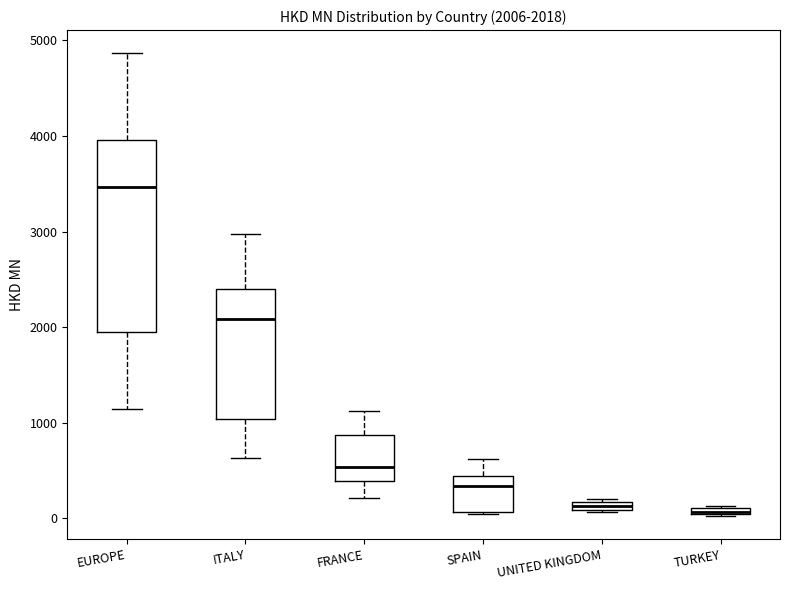

Comparing the boxes themselves (not the whiskers), which one is the tallest?

EUROPE